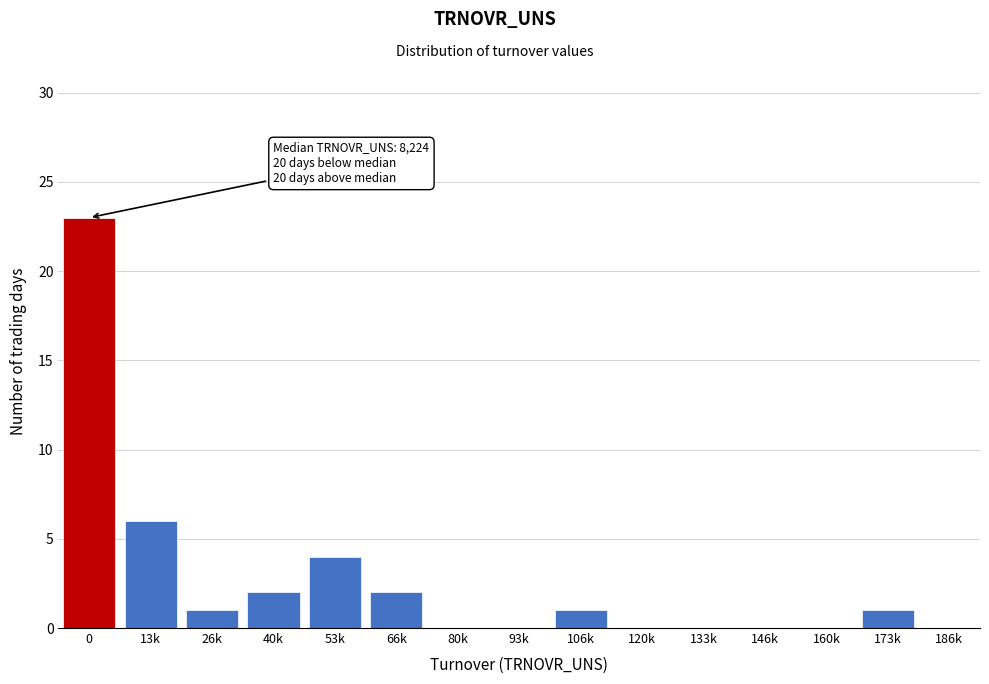

Reading left to right, what are all the values shown in this chart?

0=23	13k=6	26k=1	40k=2	53k=4	66k=2	80k=0	93k=0	106k=1	120k=0	133k=0	146k=0	160k=0	173k=1	186k=0